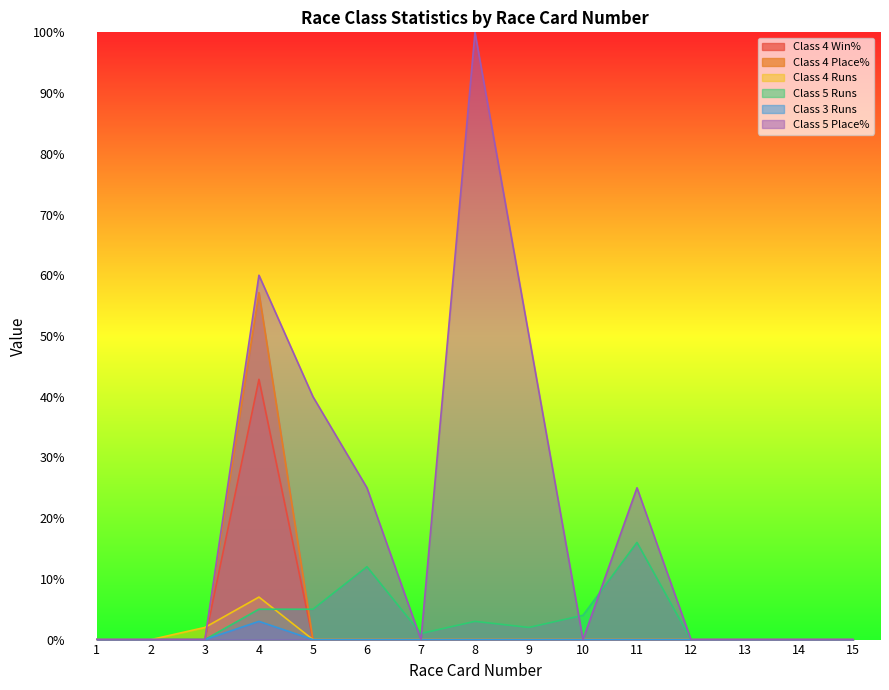

Between which two adjacent categories do Class 5 Place% and Class 4 Runs first intersect?

3 and 4